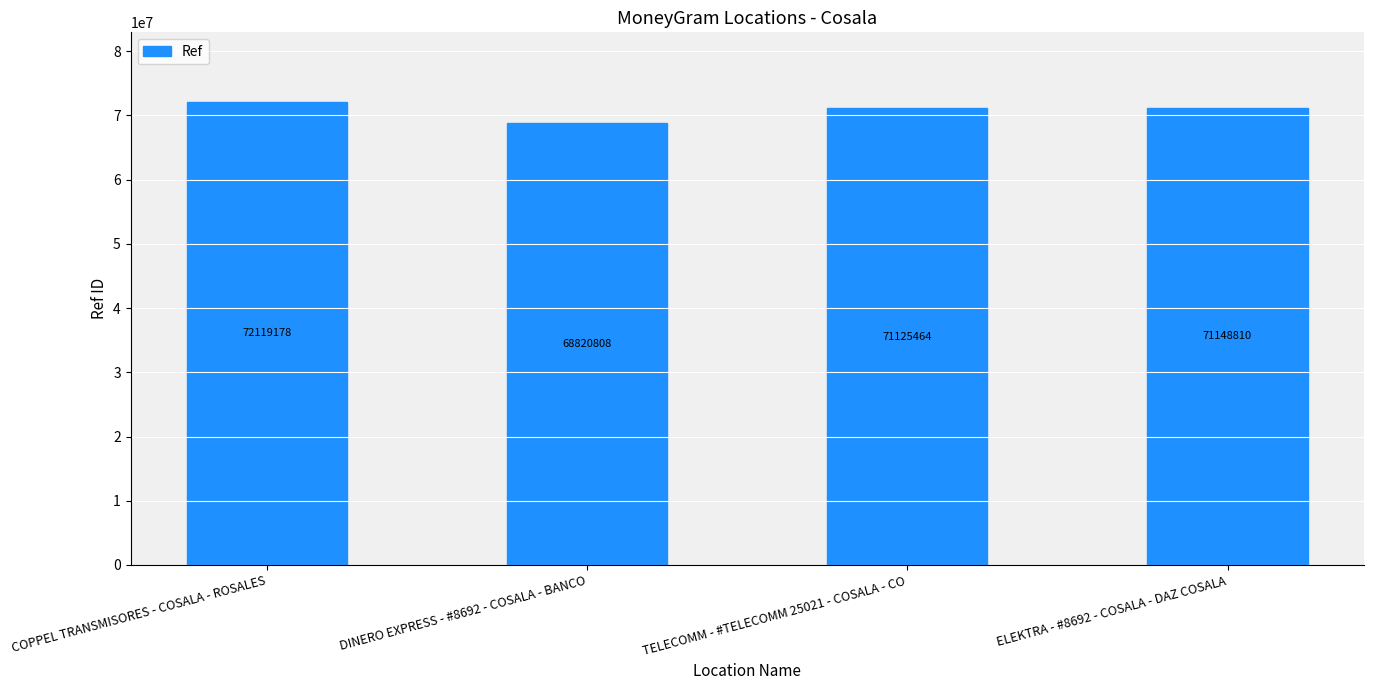

What is the label of the 3rd bar from the right?

DINERO EXPRESS - #8692 - COSALA - BANCO